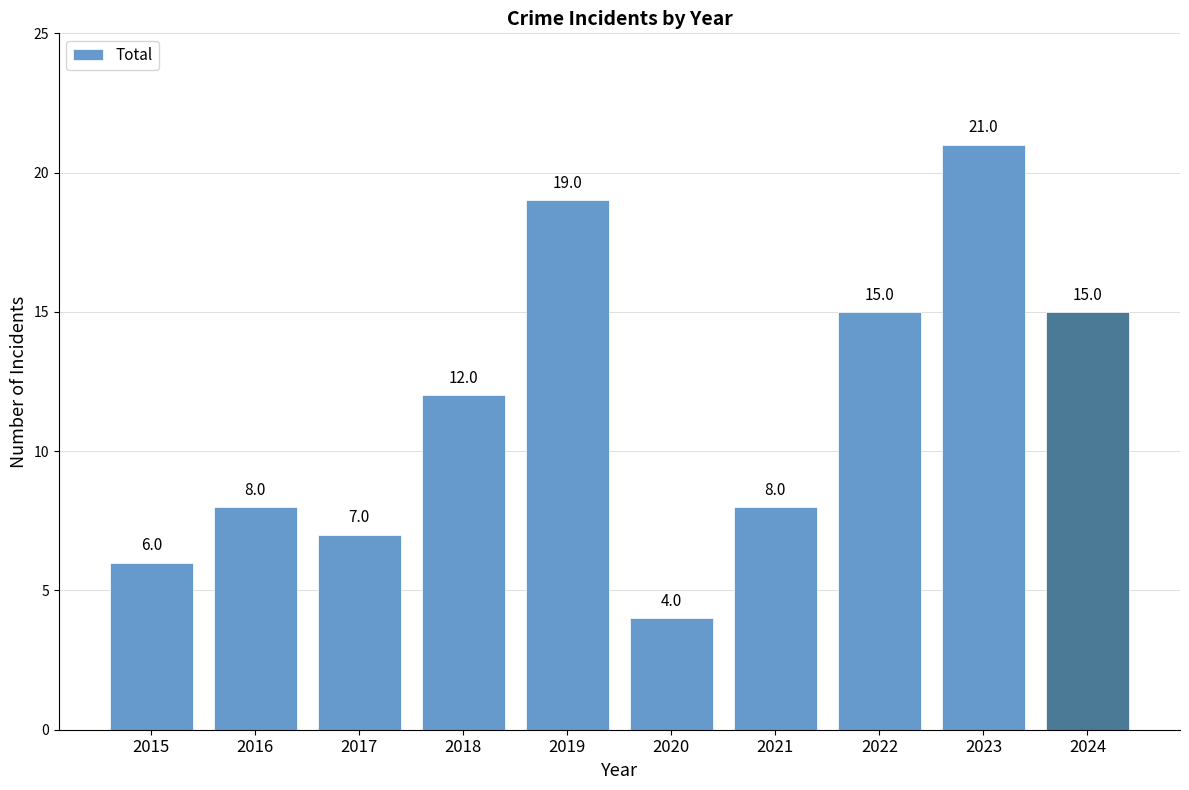

What is the change in value from 2016 to 2018?

+4